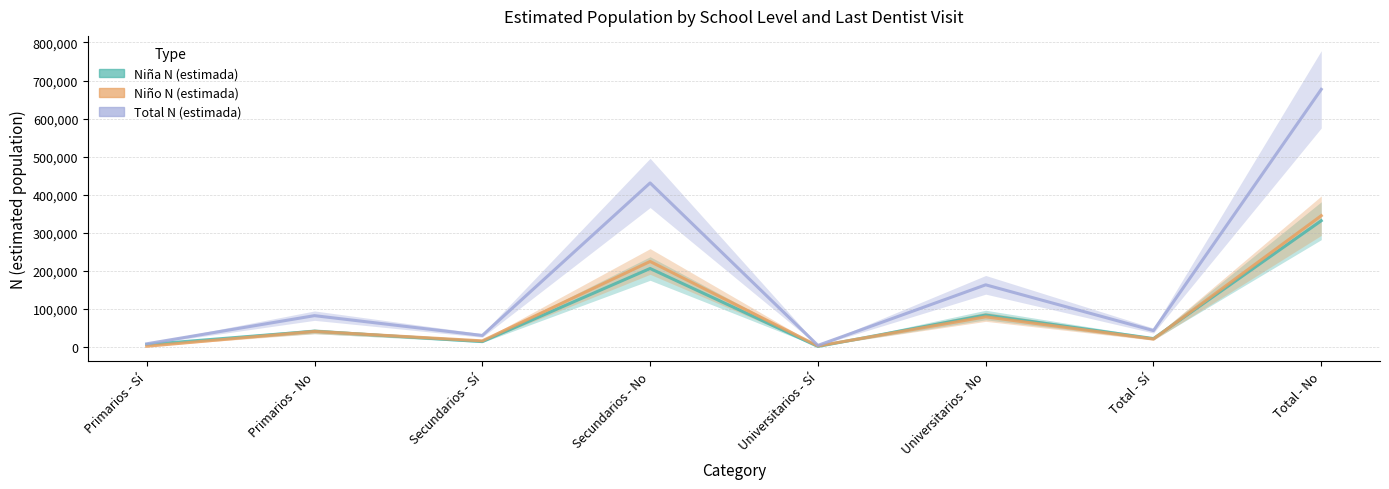

Between Primarios - No and Secundarios - Sí, which series saw the biggest shift?

Total N (estimada)